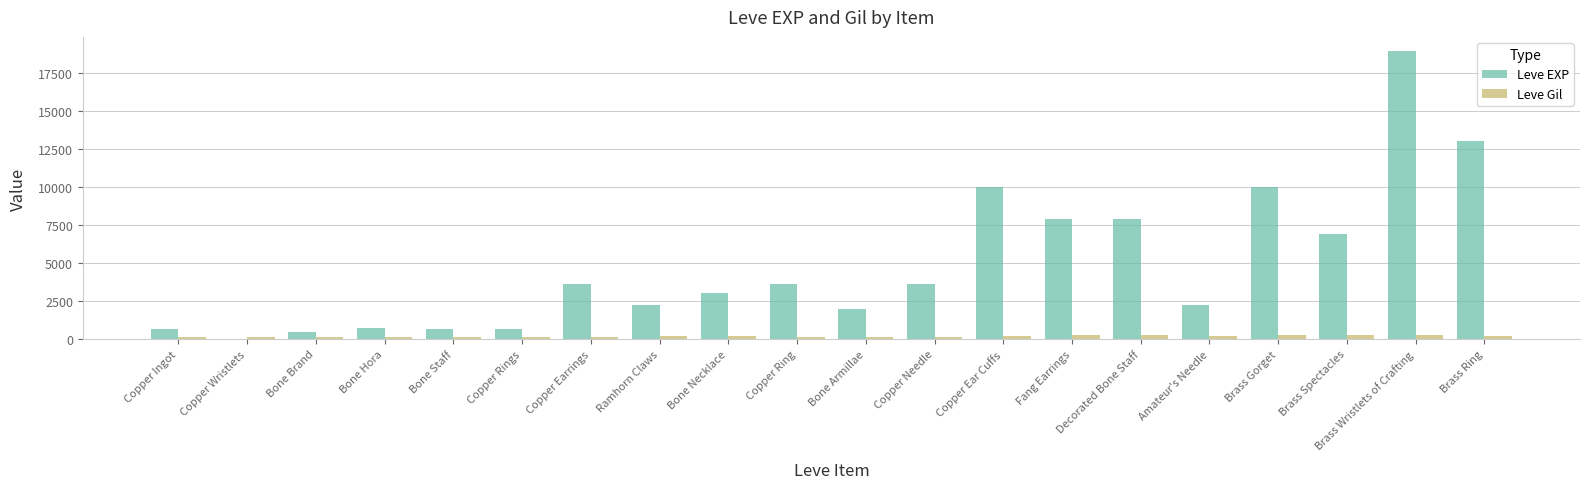

At which category is the sum across all series the highest?

Brass Wristlets of Crafting